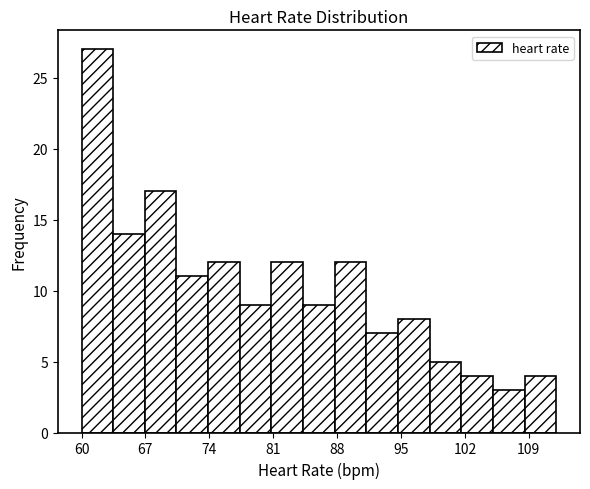

Read against the x-axis, roughly where is the centre of the tallest bar?

62